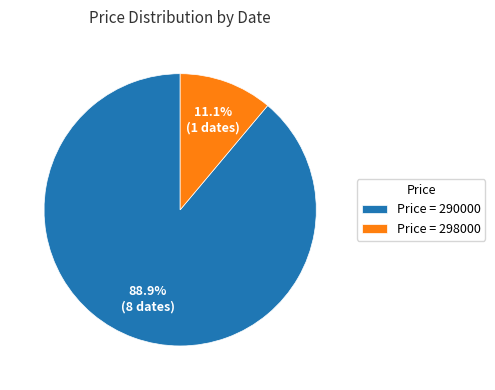

What is the ratio of the value at Price = 290000 to the value at Price = 298000?

8.0